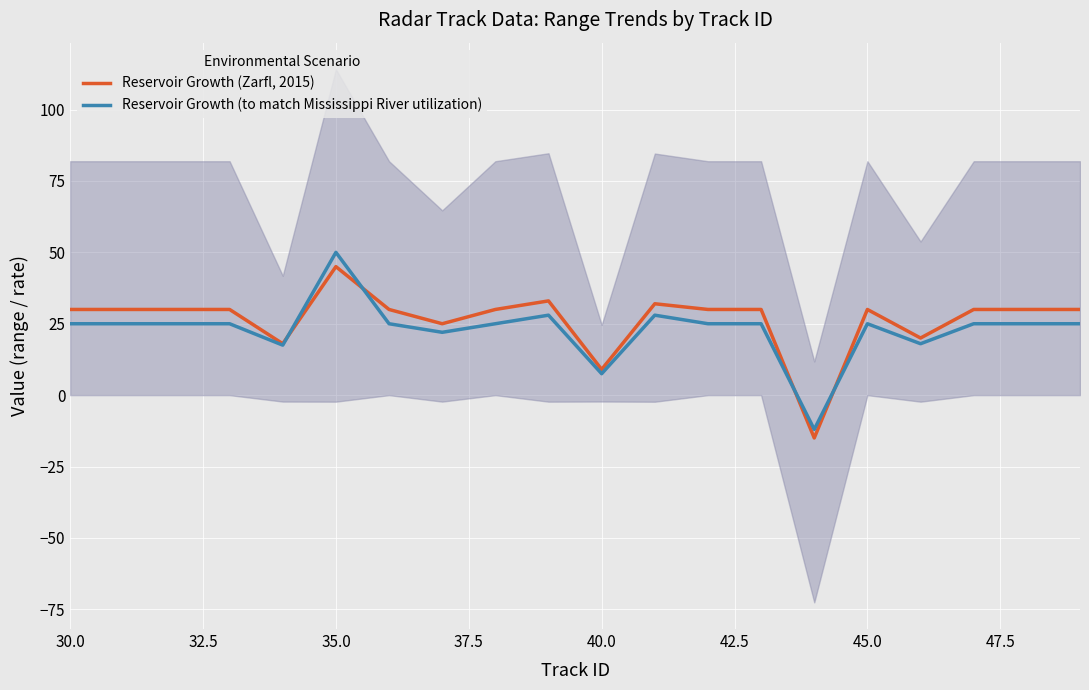

What is the minimum value for Reservoir Growth (to match Mississippi River utilization)?

-12.0